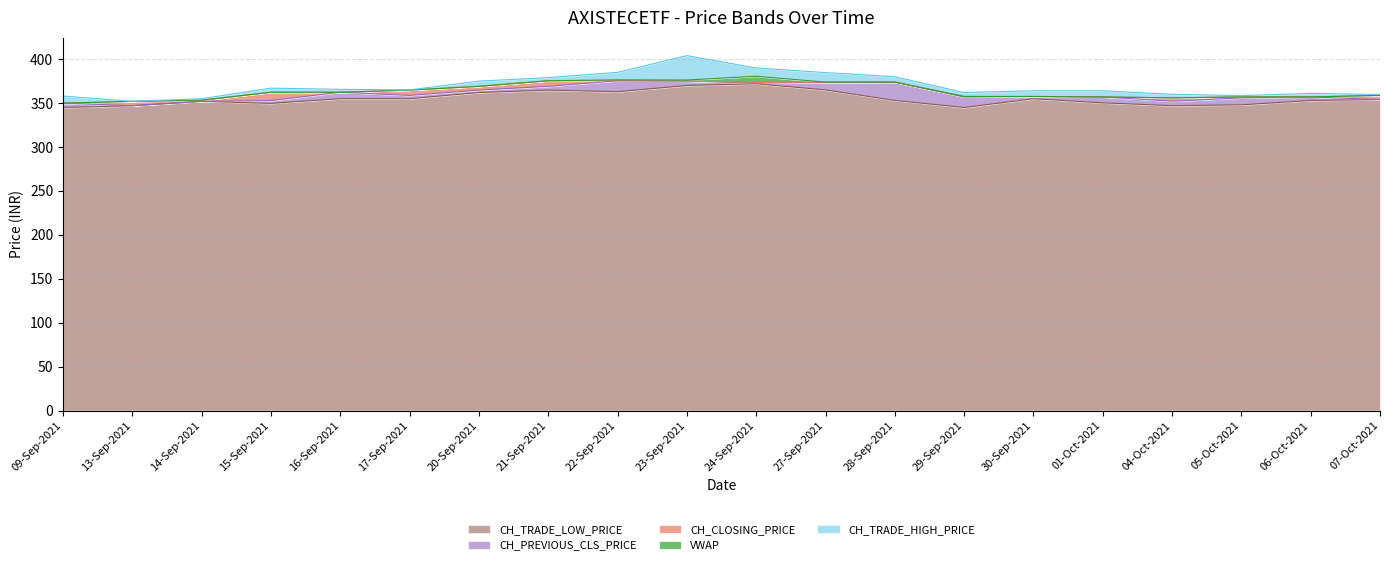

The CH_TRADE_HIGH_PRICE series shows 361.0 at 06-Oct-2021. True or false?

True